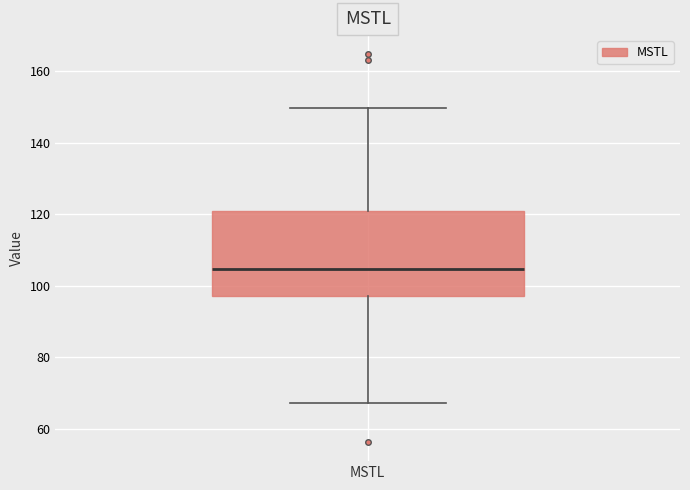

Read this box plot against the y-axis: the position of the median line, the range covered by the box, and the ends of both whiskers. The values are not printed on the chart, so give them approximately, as read against the axis.

median 104, box 98 to 122, whiskers 68 to 150